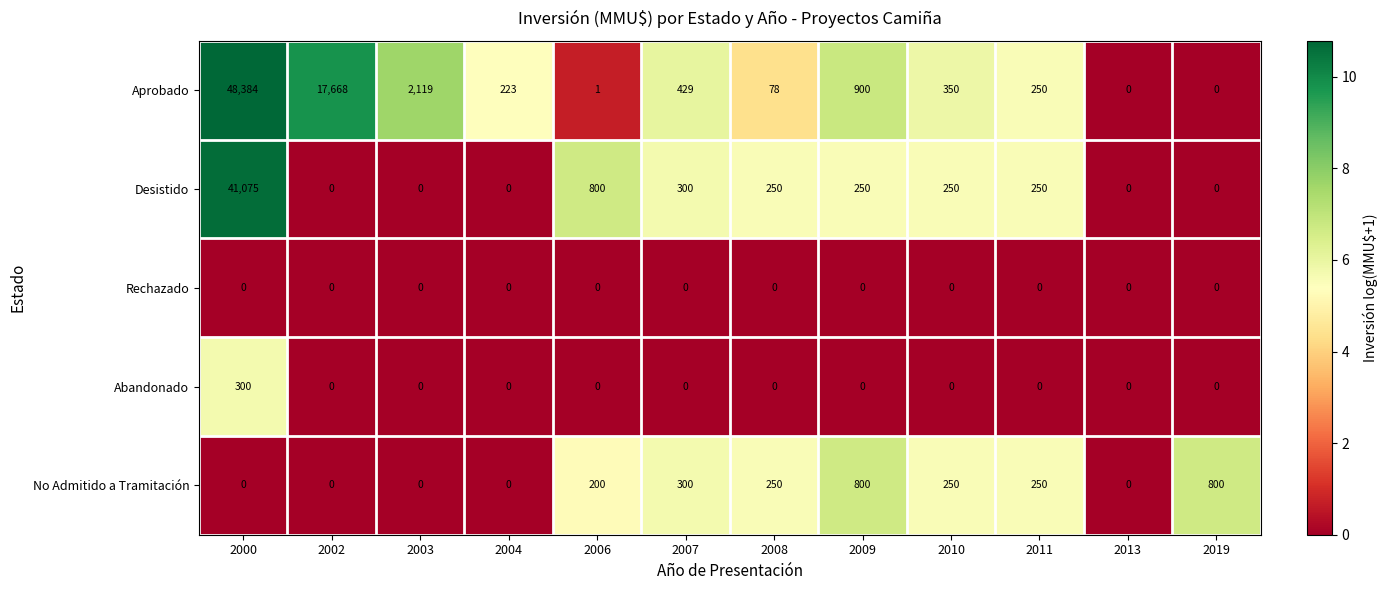

List the series in order of their peak value, highest first.

Aprobado, Desistido, No Admitido a Tramitación, Abandonado, Rechazado